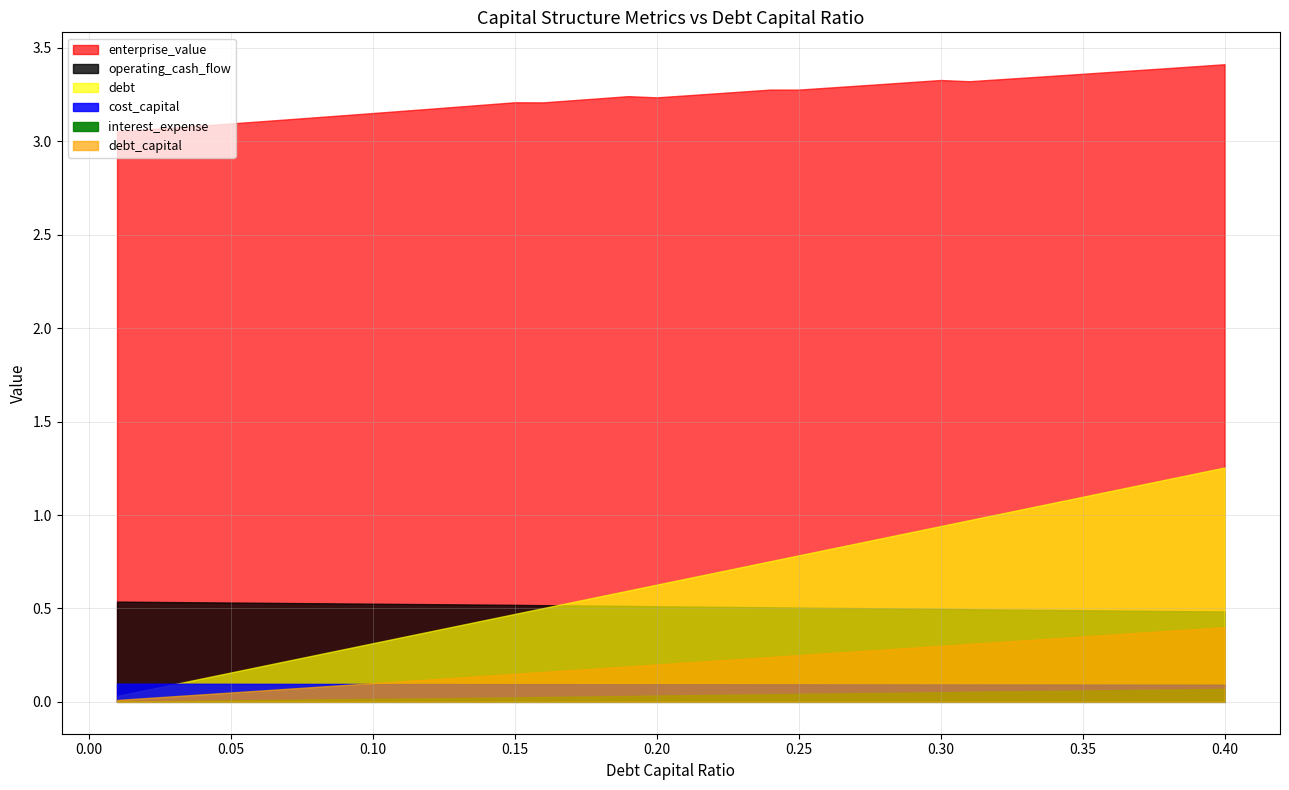

Is it true that debt_capital equals 0.3 at 18?

False